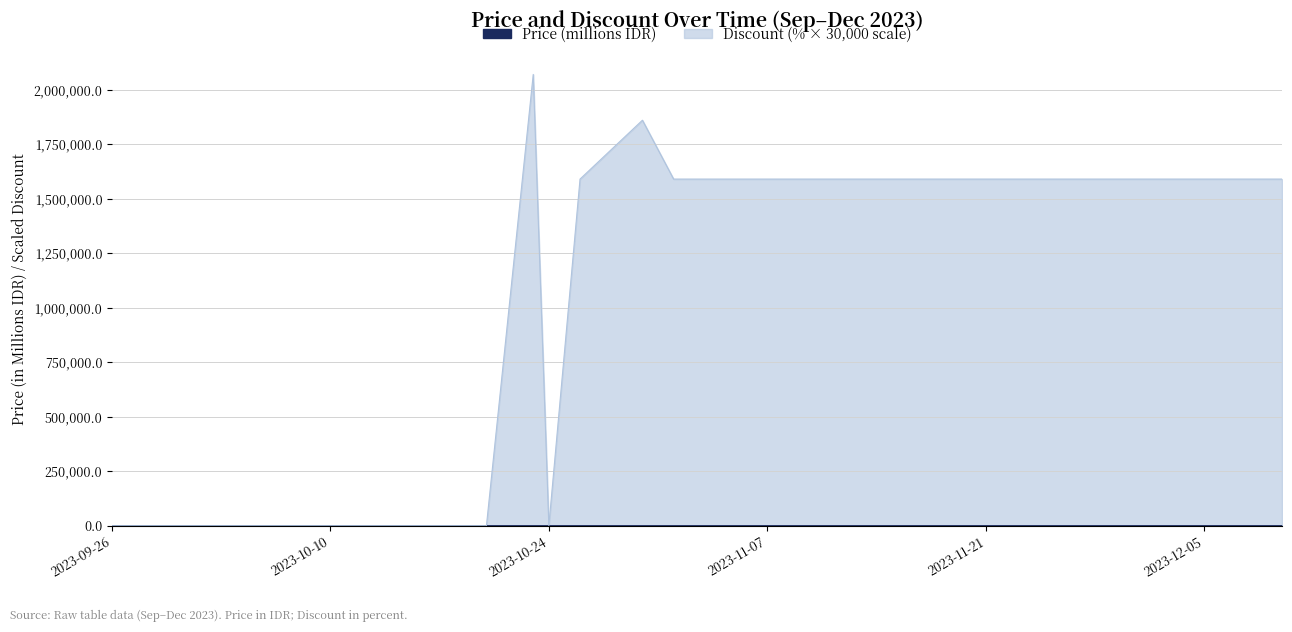

What is the value of the Discount point at the 18th from the left?

1590000.0